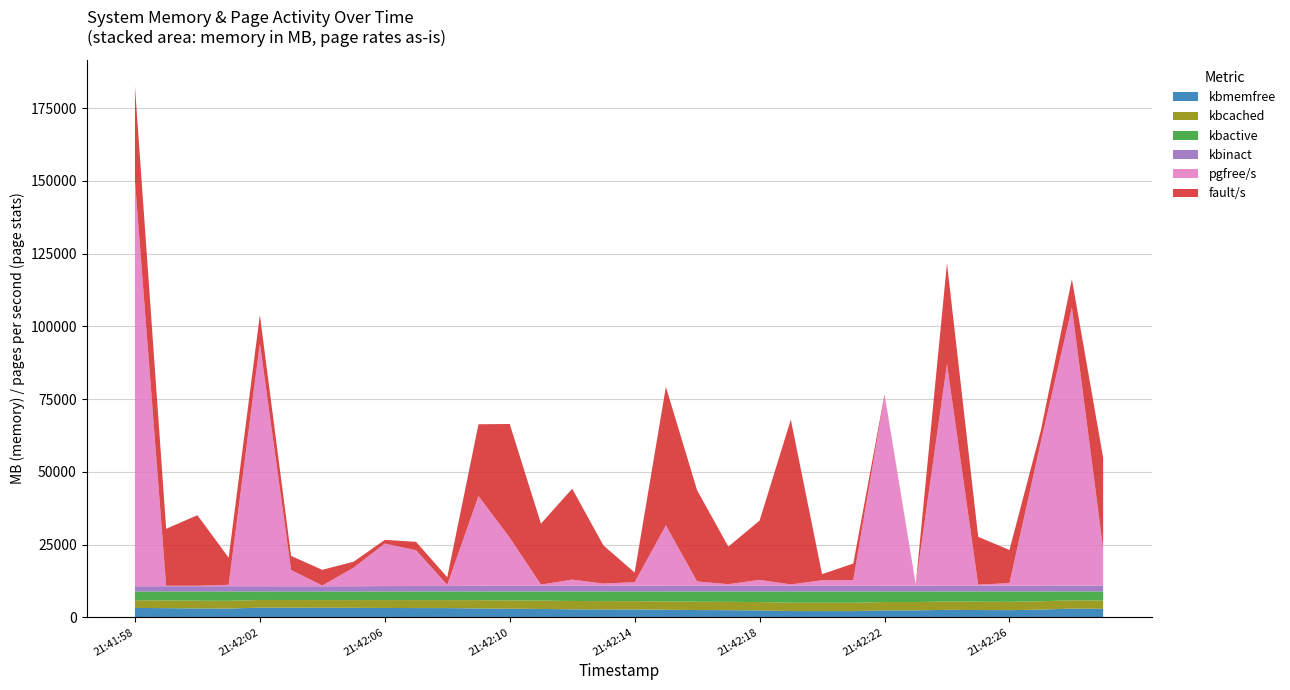

At which category is the sum across all series the highest?

21:41:58